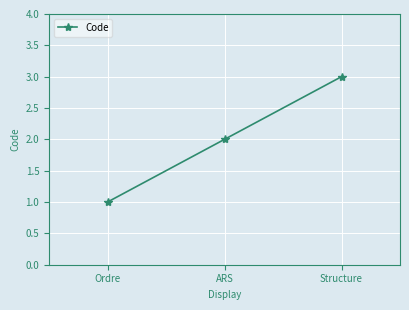

The value at Structure is 1. True or false?

False